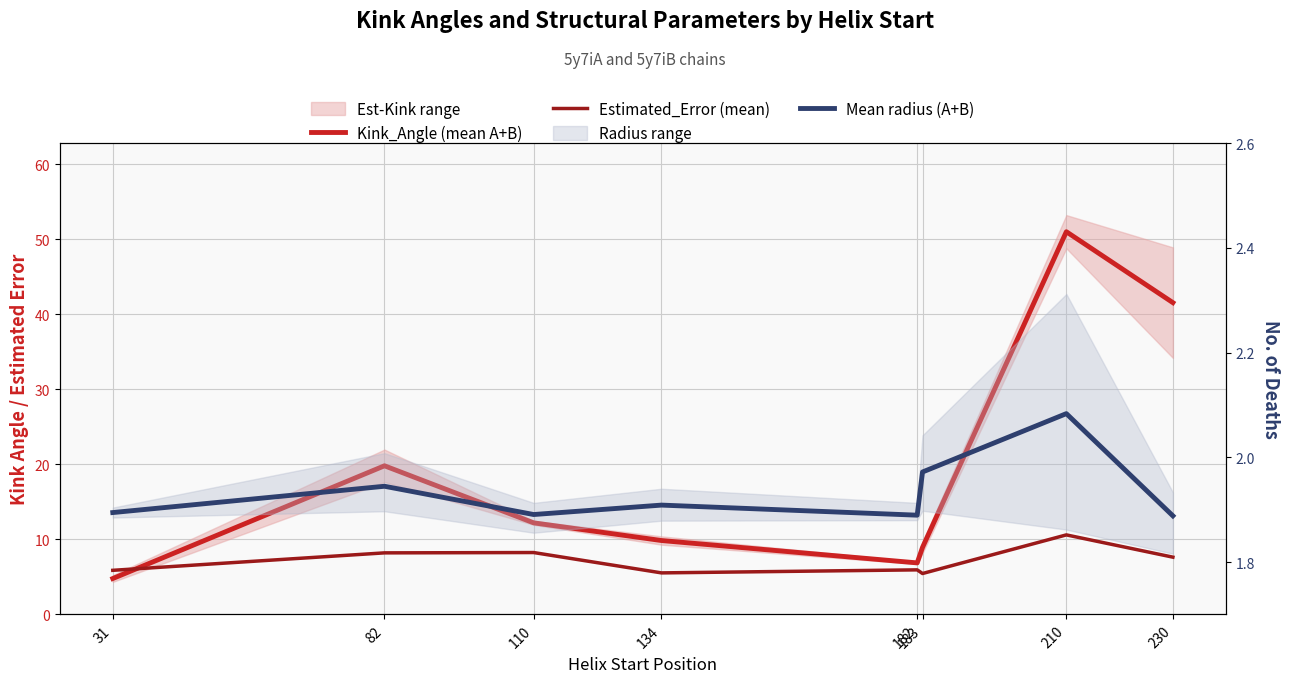

Rank the series at 82 from lowest to highest value.

Mean radius (A+B), Estimated_Error (mean), Kink_Angle (mean A+B)